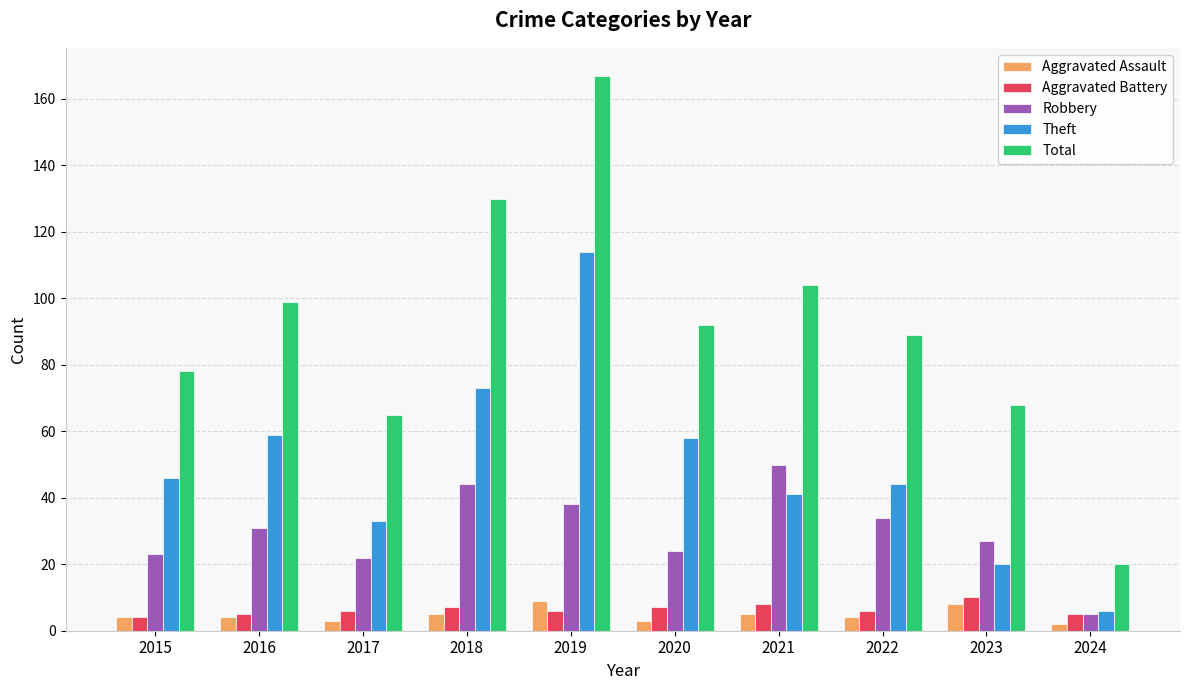

True or false: Theft has a value of 6 at 2024.

True